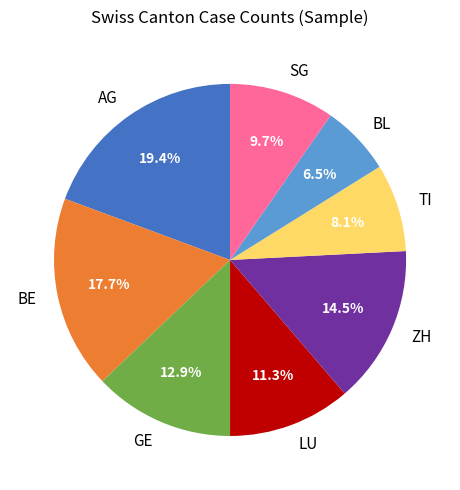

Does GE account for over 50% of the chart?

No